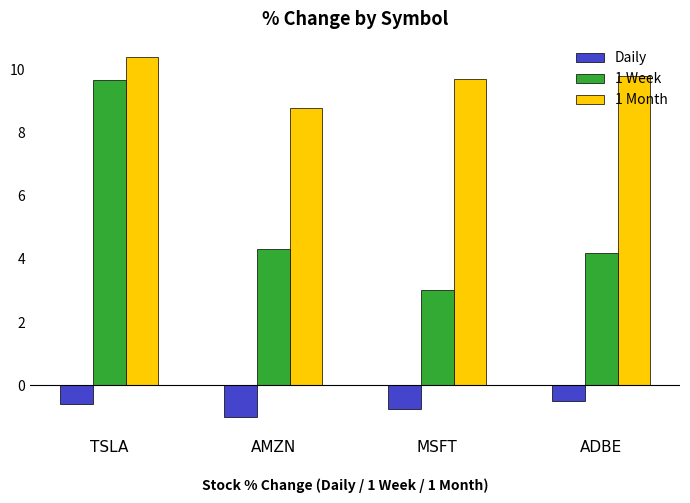

Is the value of 1 Week at TSLA greater than the value of Daily at AMZN?

Yes